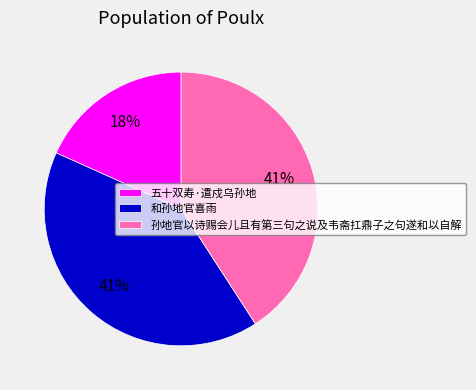

How many slices are in this pie chart?

3